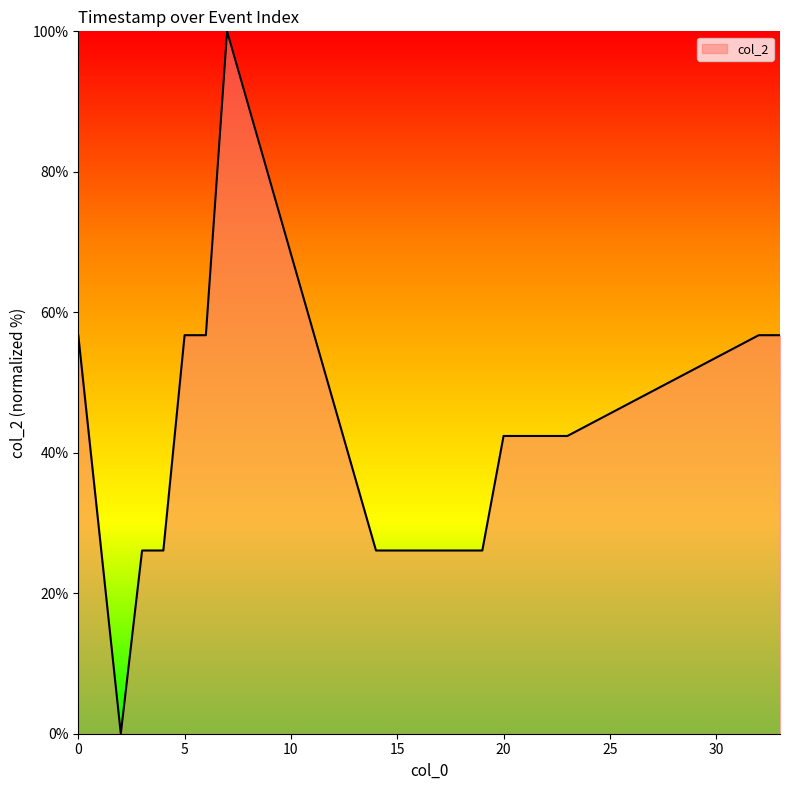

What is the maximum value shown in the chart?

100.0